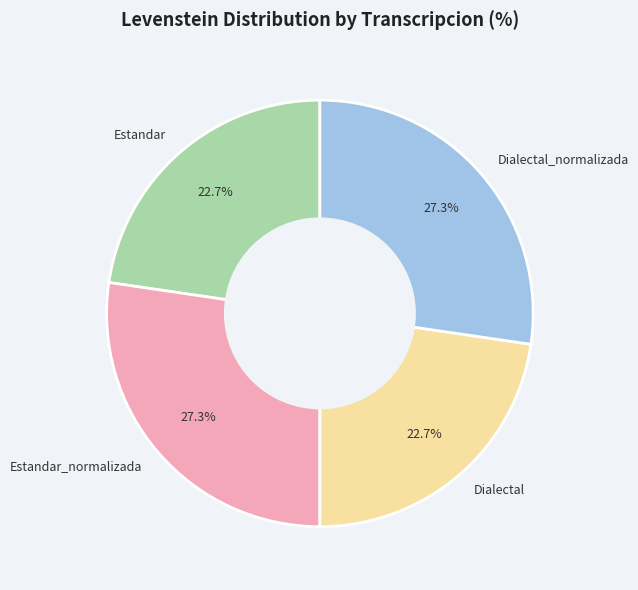

How many slices are in this pie chart?

4